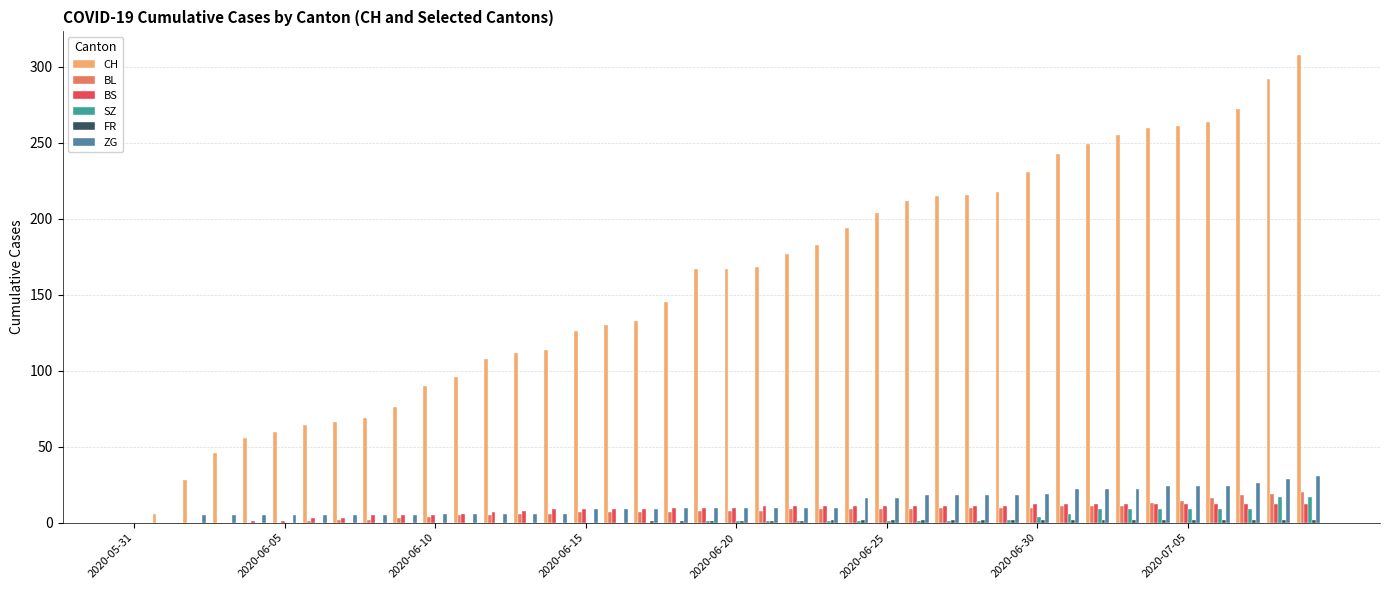

How many groups of bars are there?

40